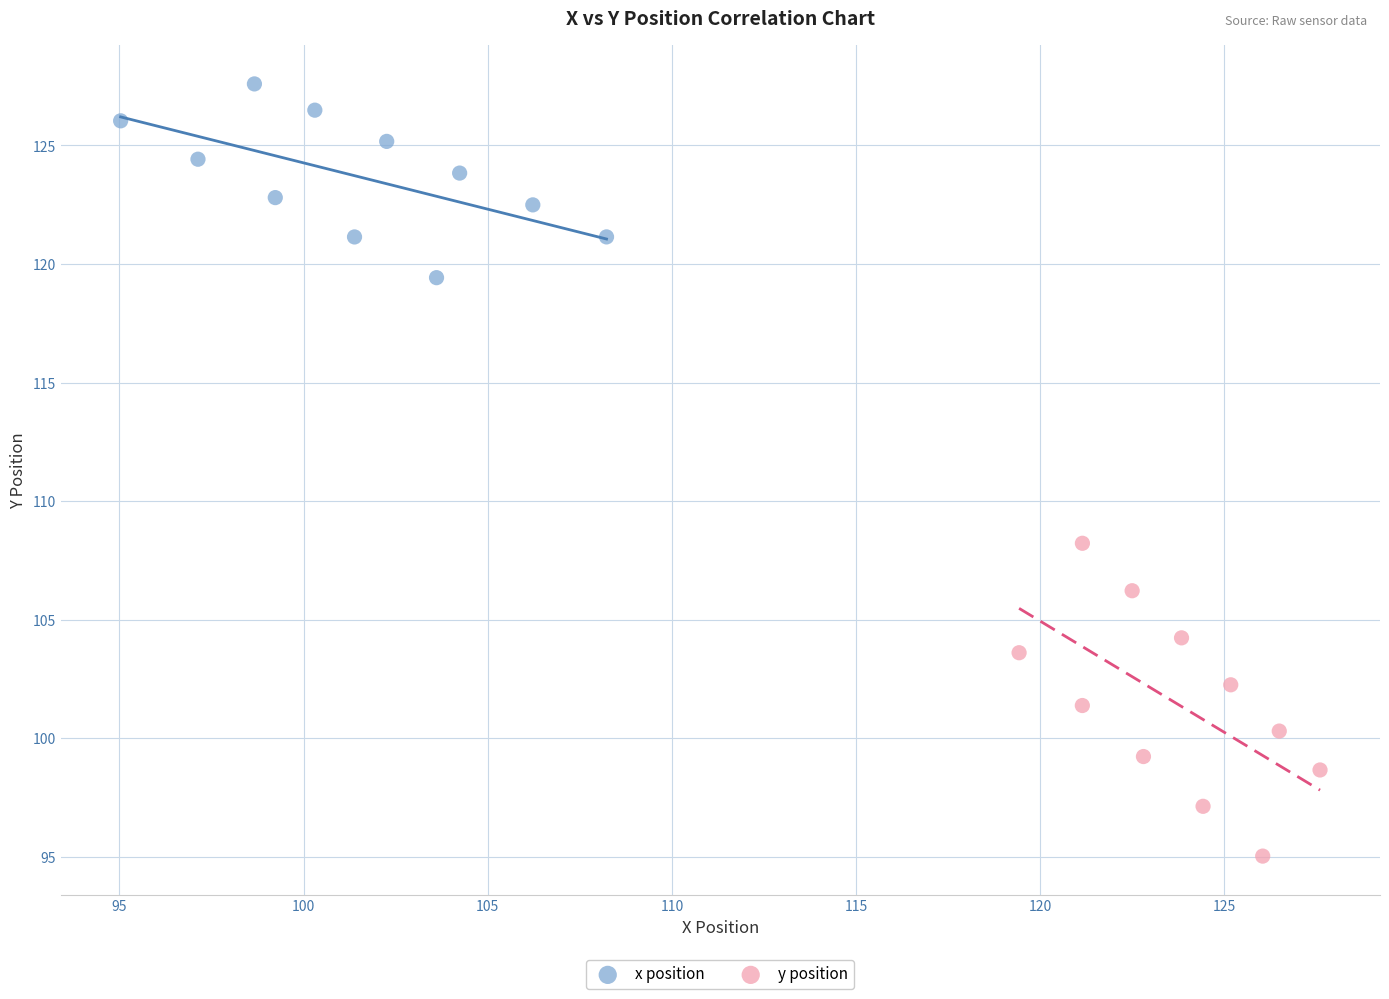

Which series contains the lowest Y value?

y position